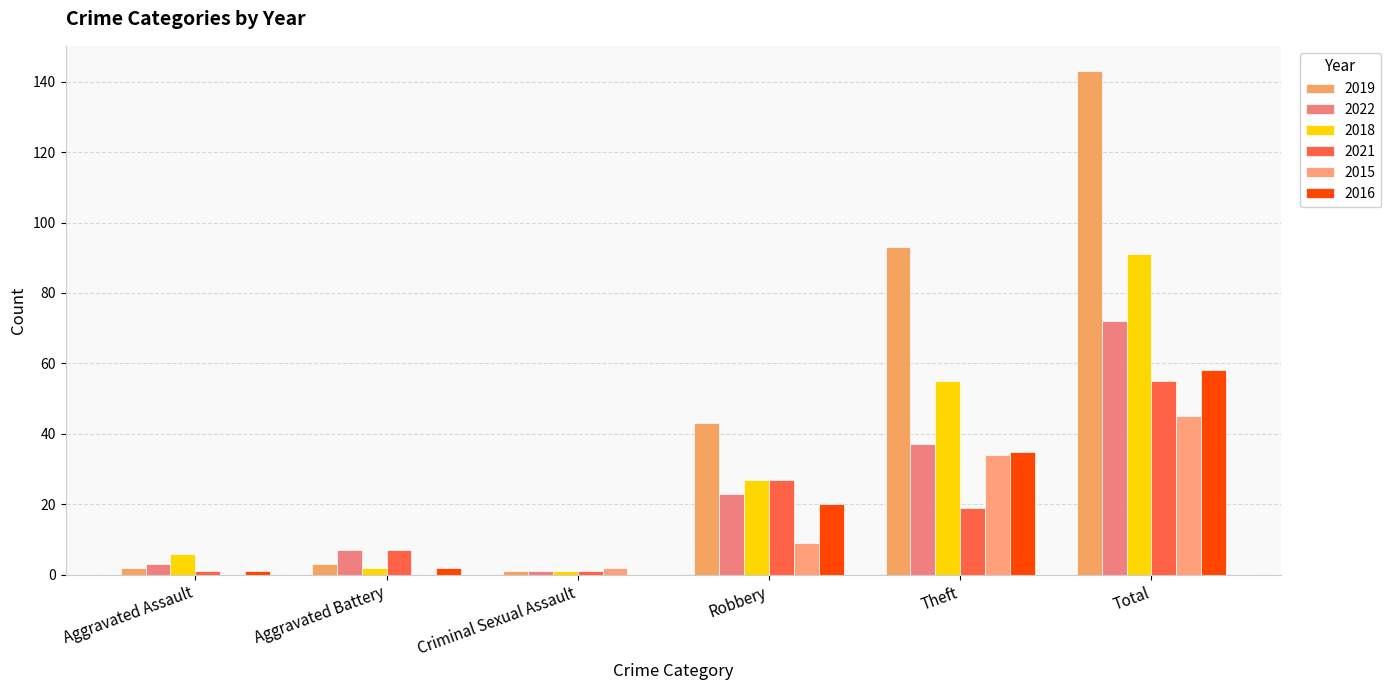

What is the total value across all series at Total?

464